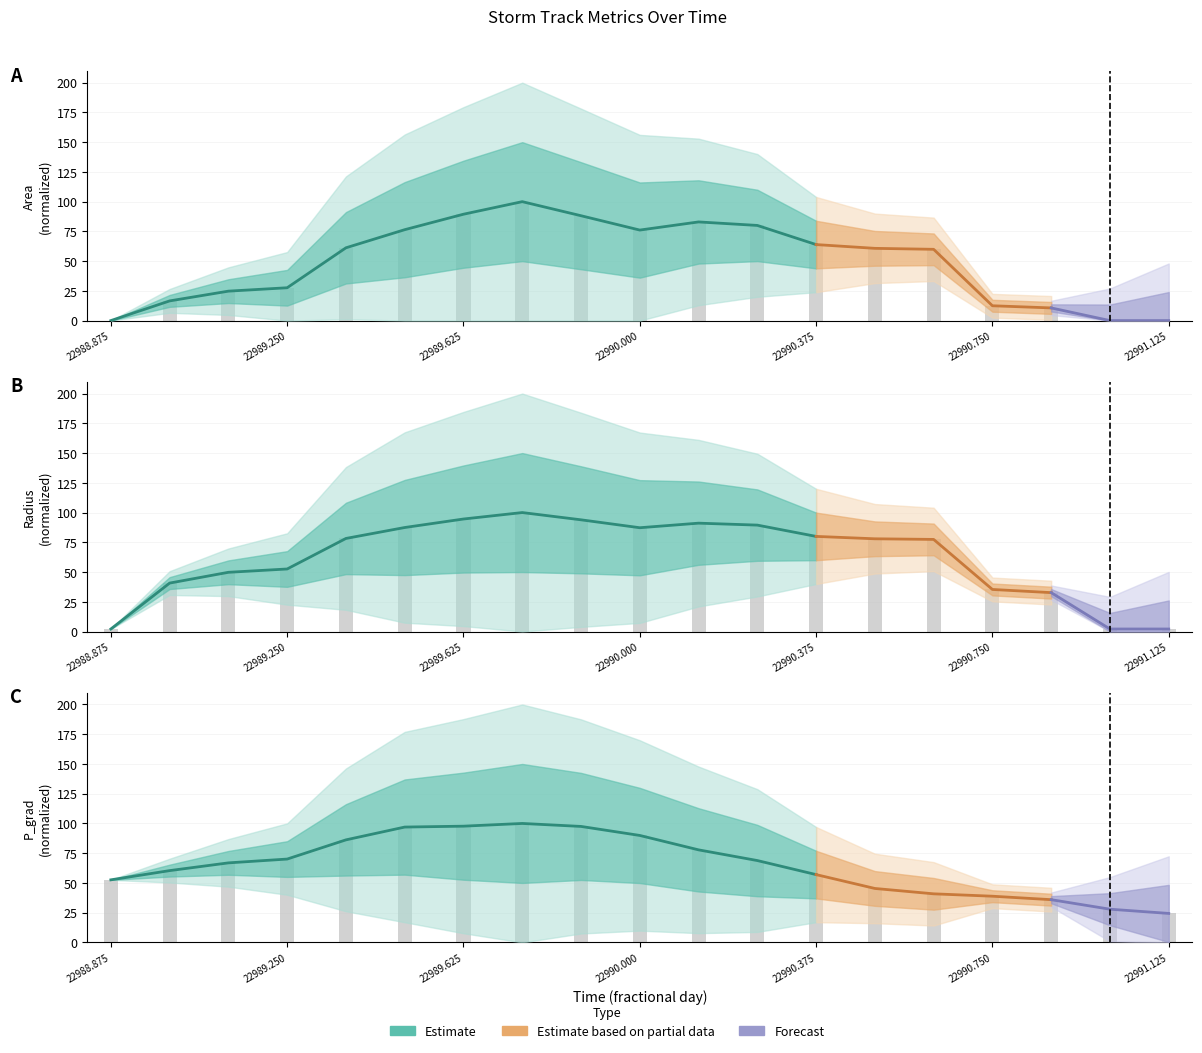

At which label does area first exceed 60?

22989.375